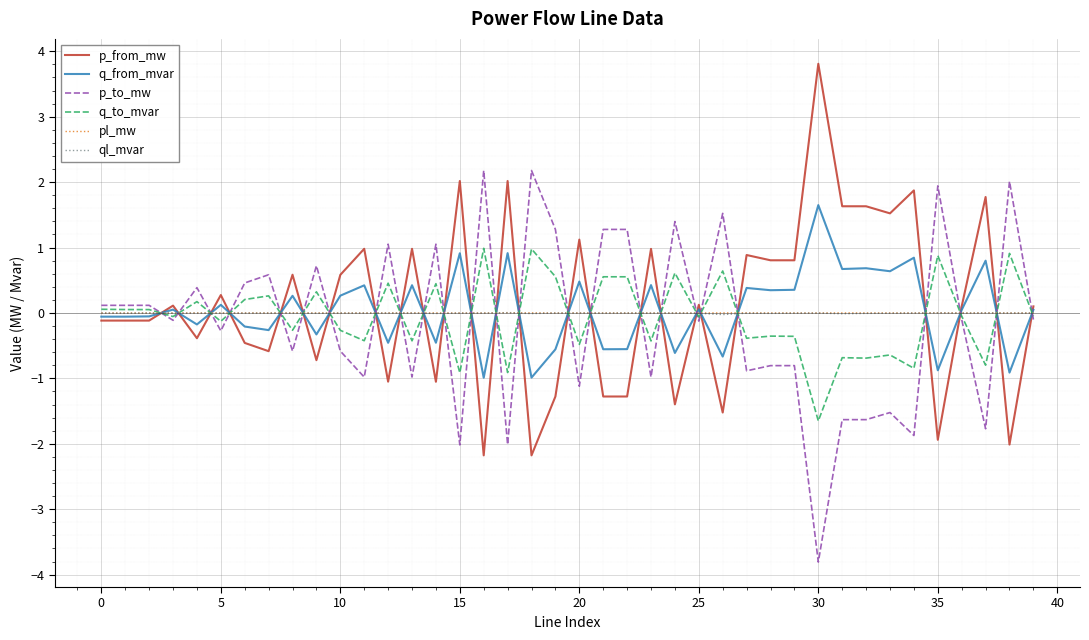

How many times do p_to_mw and p_from_mw cross each other?

25